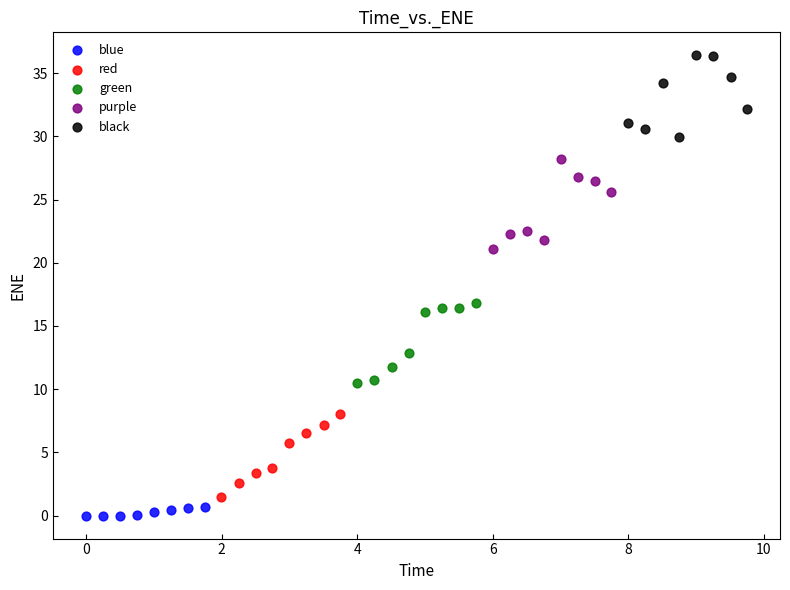

Which series reaches the maximum Y coordinate?

black